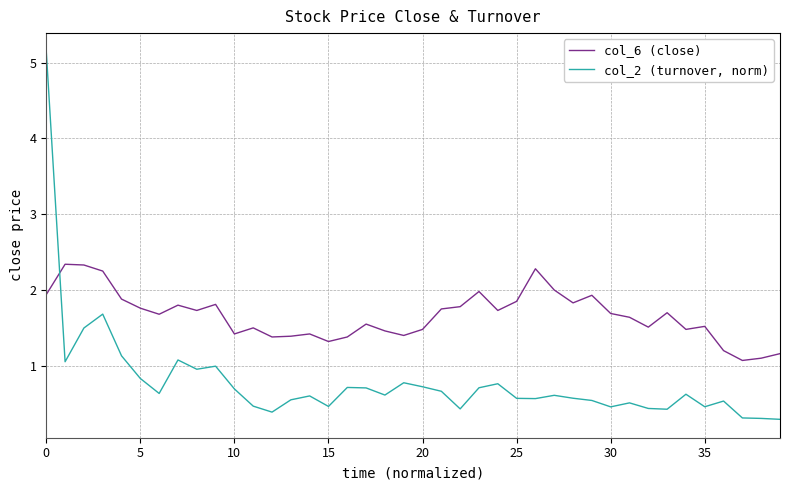

What are all the series names shown in the legend?

col_6 (close), col_2 (turnover, norm)